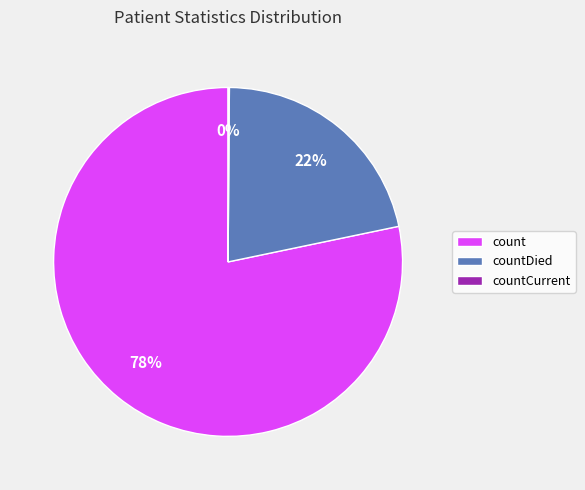

To the nearest percent, what is the difference between the largest and smallest slice percentages?

78%